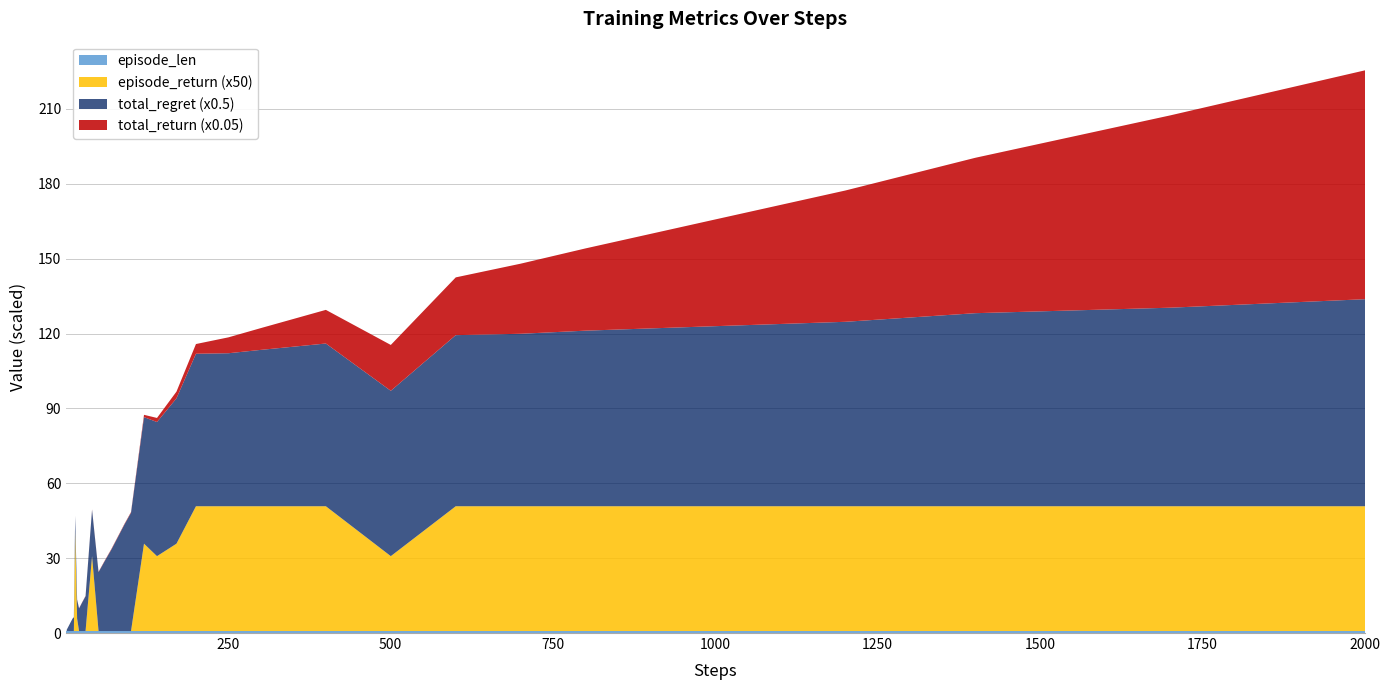

True or false: steps and episode_len intersect in this chart.

False